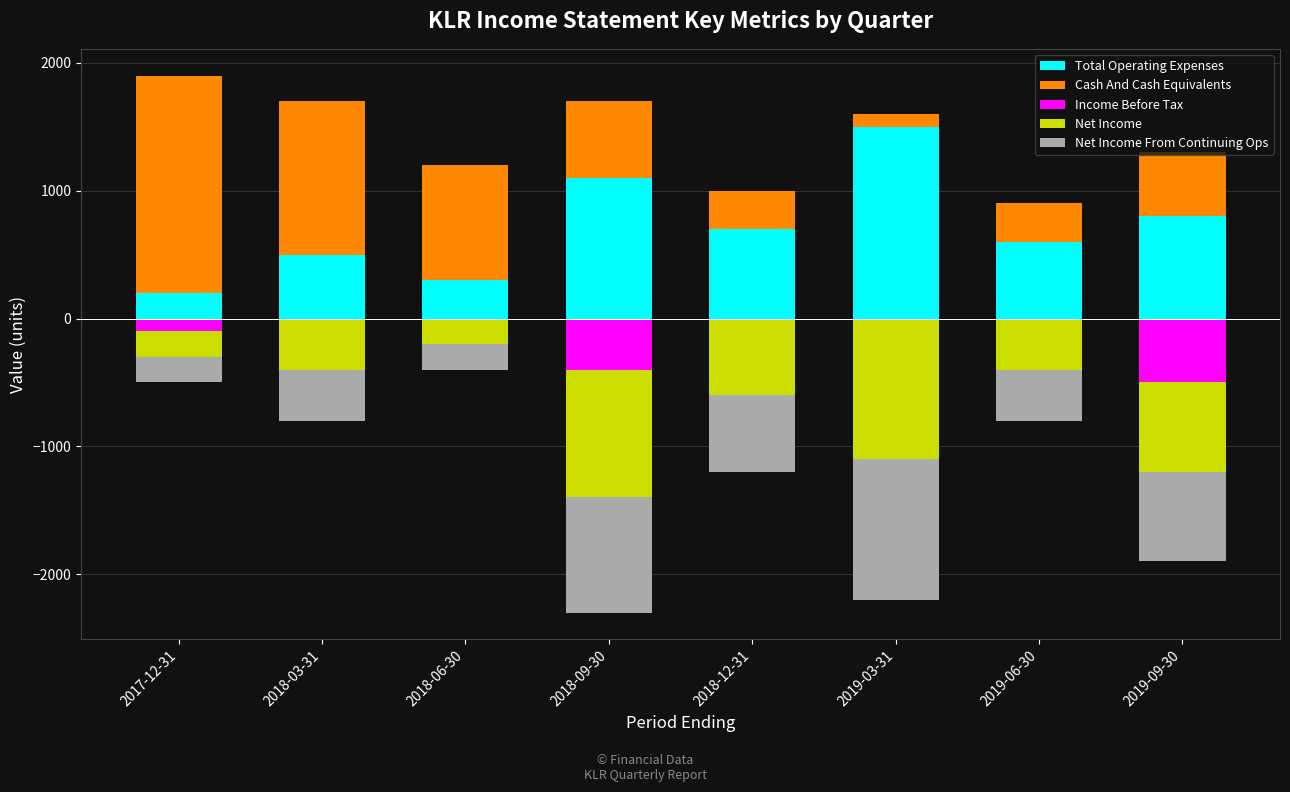

At which label is Net Income closest to -650?

2018-12-31